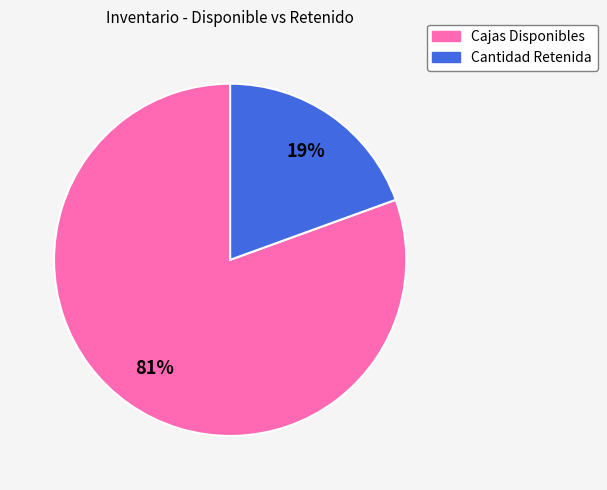

To the nearest percent, what is the average slice percentage?

50%